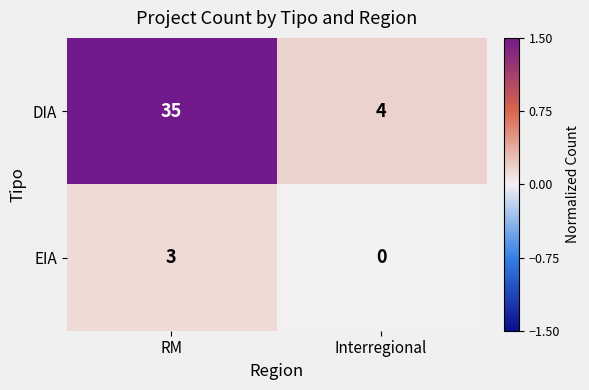

The value of DIA at Interregional is 2. True or false?

False